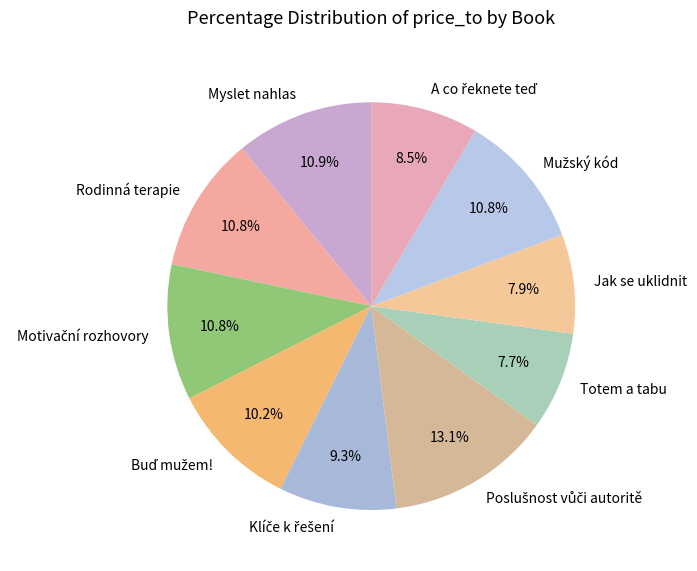

Does any single category account for the majority?

No